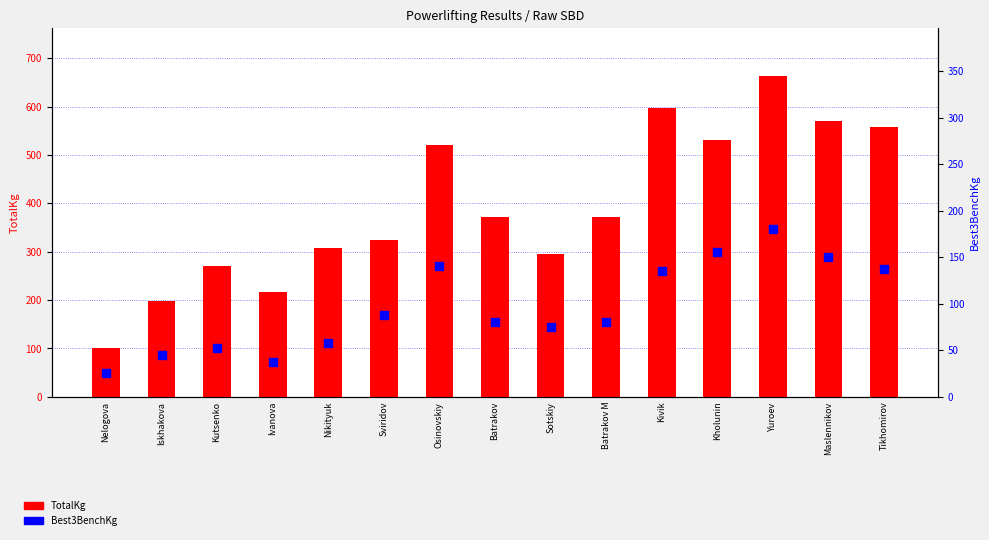

Which series has the largest total across all categories?

TotalKg